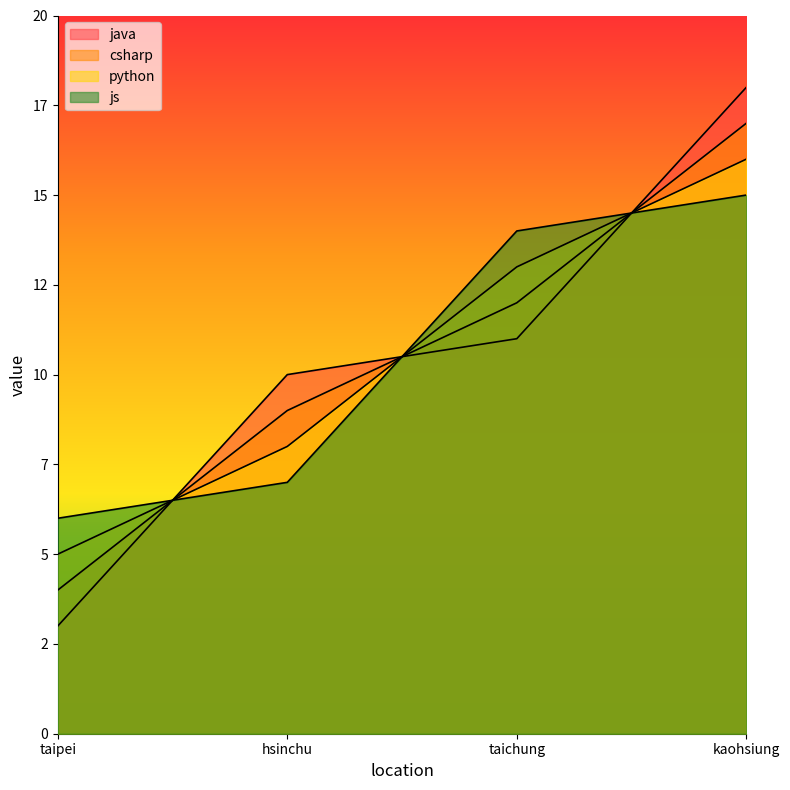

The java series shows 18 at taichung. True or false?

False